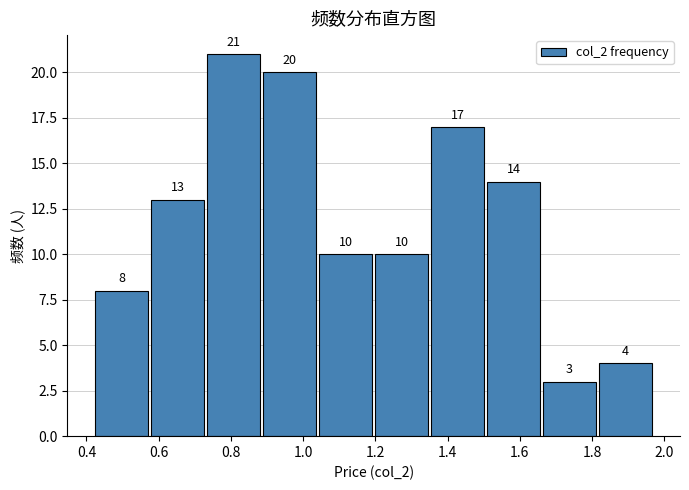

Reading left to right, transcribe this chart: for each bar, give the range it covers on the x-axis and its height. The bar edges are not printed on the chart, so give them approximately, as read against the axis.

0.420 to 0.575: 8
0.575 to 0.730: 13
0.730 to 0.885: 21
0.885 to 1.040: 20
1.040 to 1.195: 10
1.195 to 1.350: 10
1.350 to 1.505: 17
1.505 to 1.660: 14
1.660 to 1.815: 3
1.815 to 1.970: 4